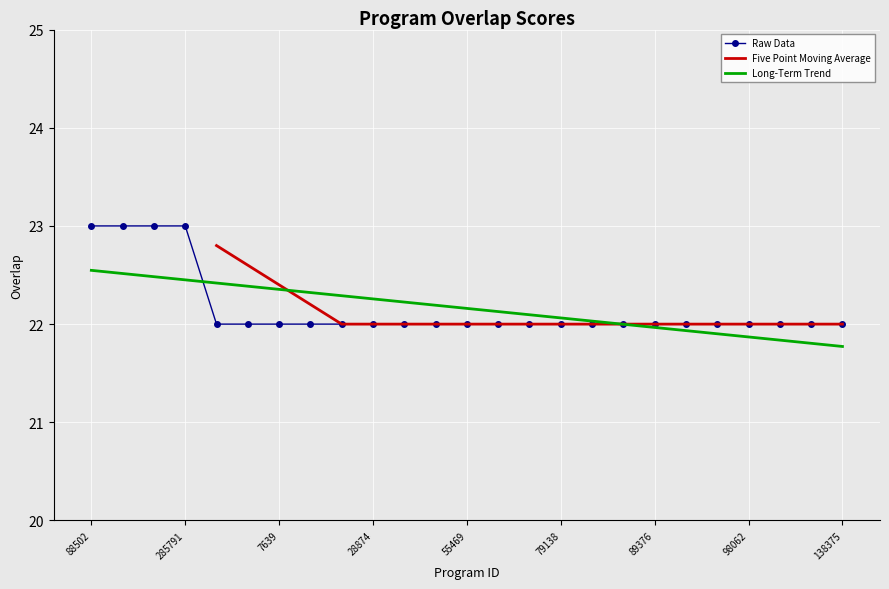

Rank the categories by value from lowest to highest.

5471, 7635, 7639, 27758, 27862, 28874, 28877, 28880, 55469, 55472, 73337, 79138, 80020, 88503, 89376, 89682, 91272, 98062, 121326, 138368, 138375, 88502, 110558, 285789, 285791